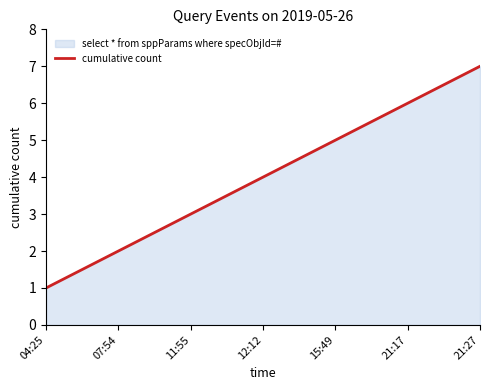

What is the minimum value shown in the chart?

1